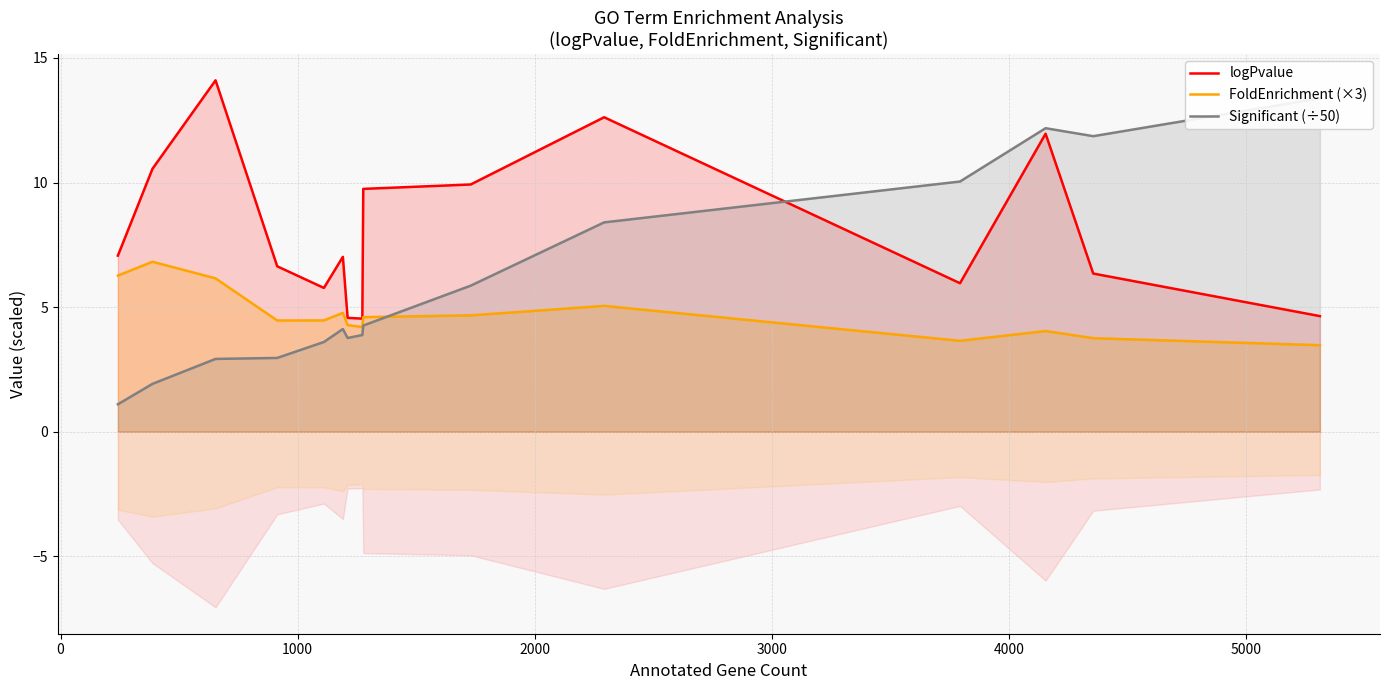

Does the chart have visible grid lines?

Yes